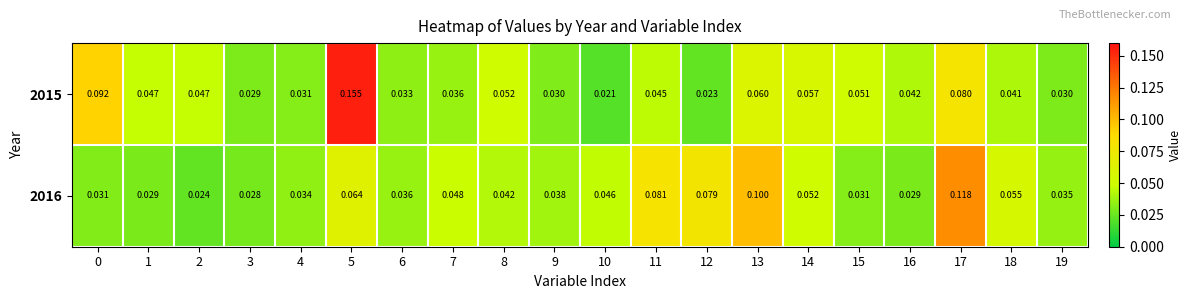

What is the total value across all series at 18?

0.1